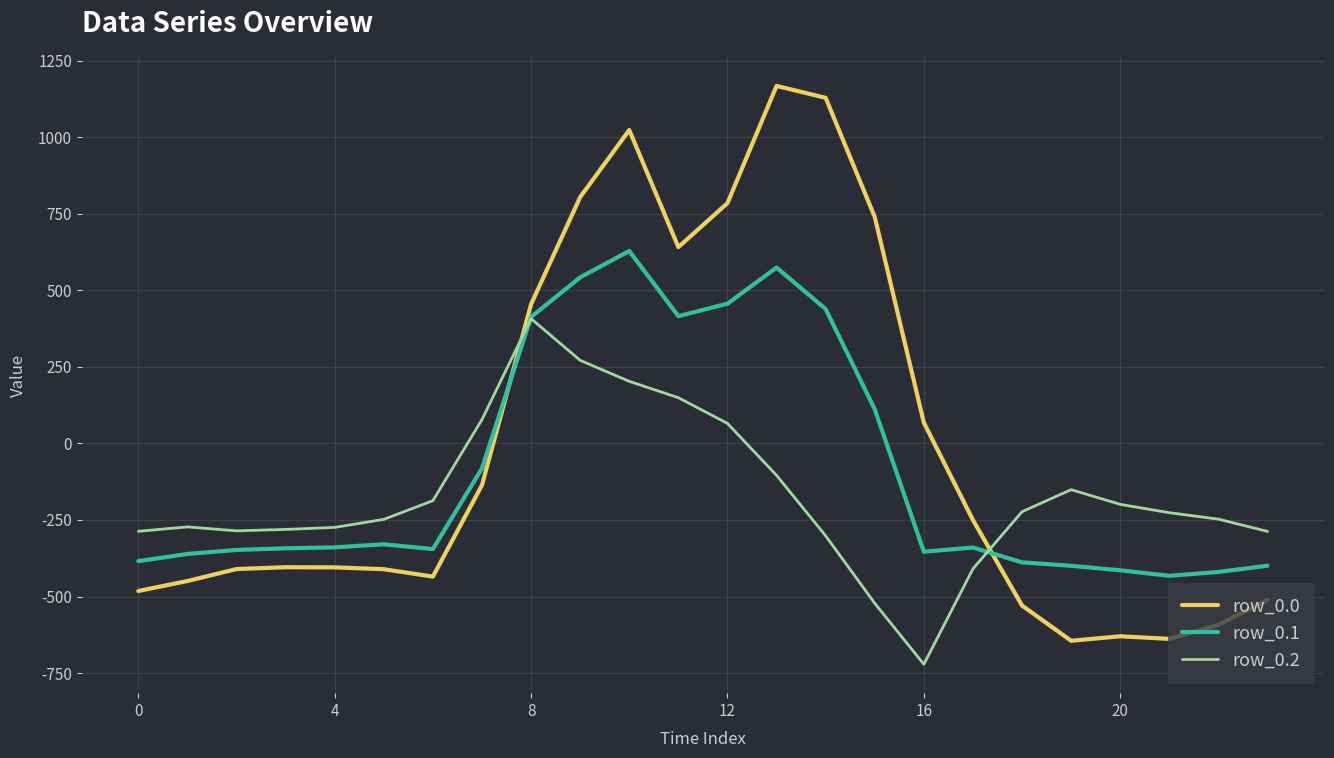

What is the minimum value for row_0.1?

-432.4